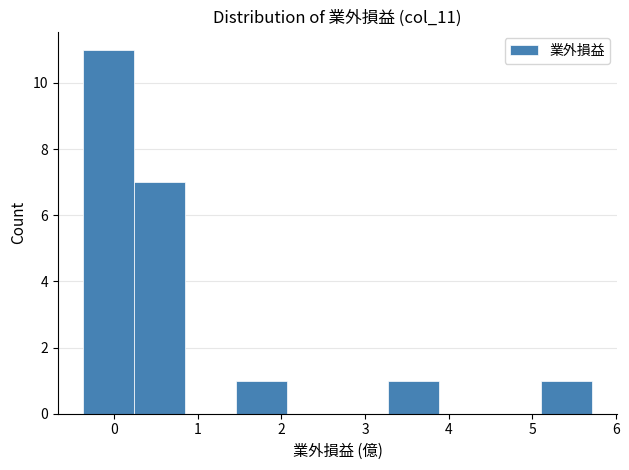

Reading left to right, transcribe this chart: for each bar, give the range it covers on the x-axis and its height. Neither the bar edges nor the heights are printed on the chart, so give them approximately, as read against the axes.

-0.4 to 0.2: 11
0.2 to 0.8: 7
0.8 to 1.5: 0
1.5 to 2.1: 1
2.1 to 2.7: 0
2.7 to 3.3: 0
3.3 to 3.9: 1
3.9 to 4.5: 0
4.5 to 5.1: 0
5.1 to 5.7: 1